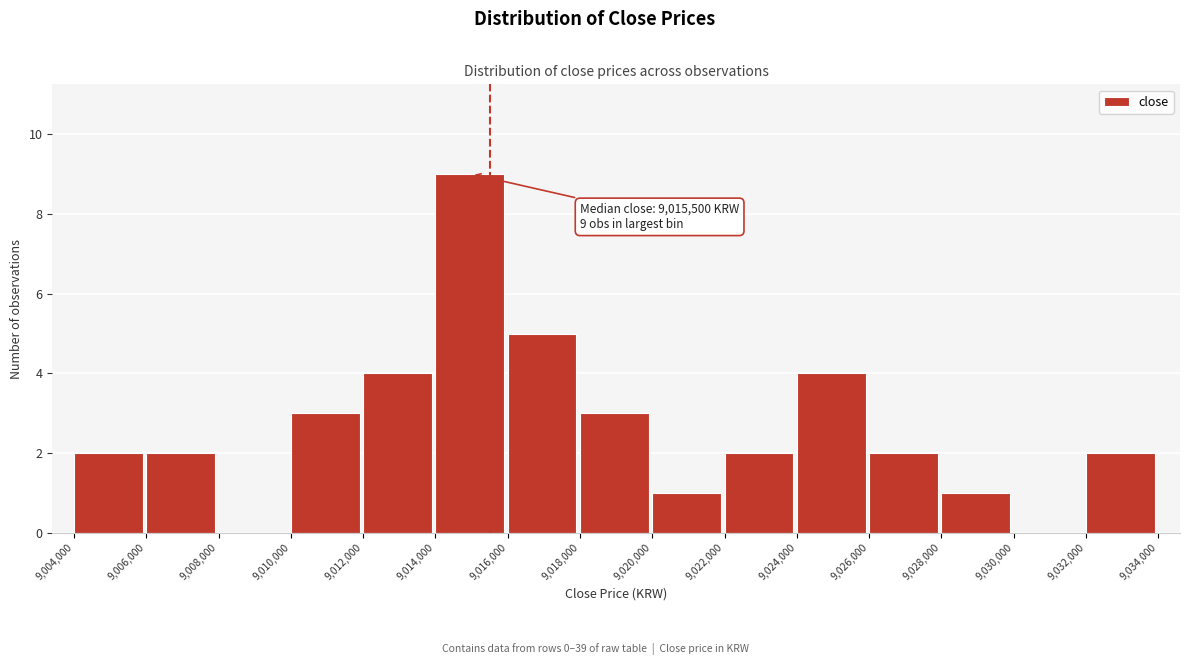

Which range on the x-axis has the tallest bar?

9,014,000 to 9,016,000